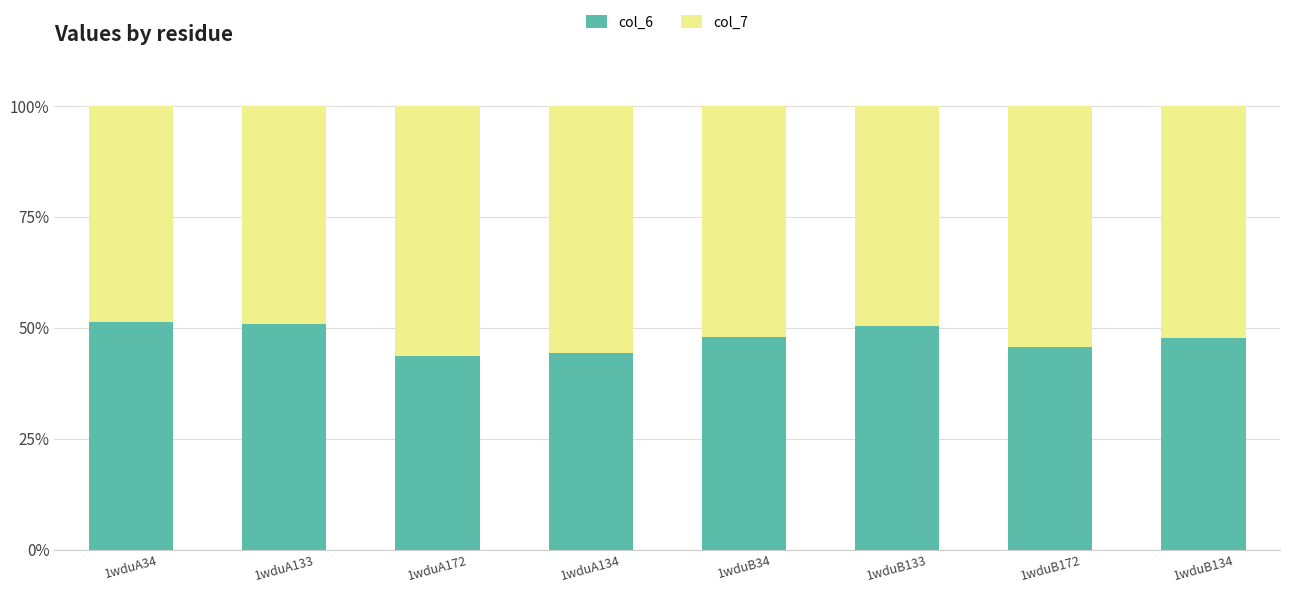

The col_6 series shows 64.5 at 1wduB34. True or false?

False